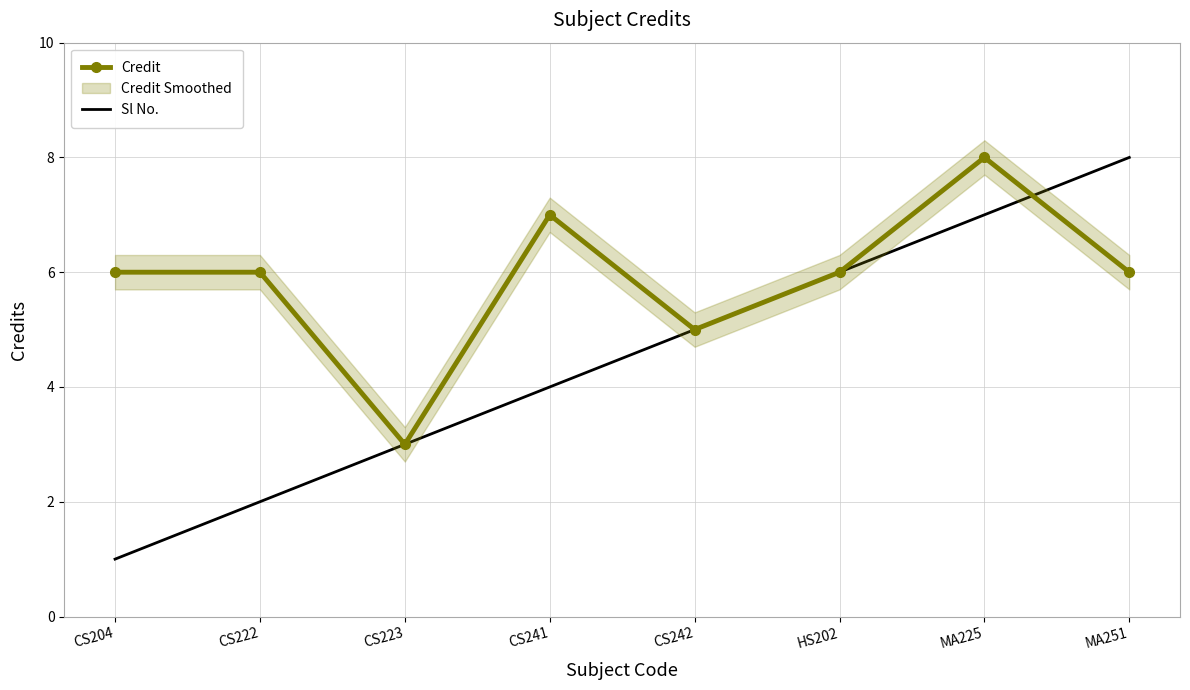

List the labels in order of Credit value, largest first.

MA225, CS241, CS204, CS222, HS202, MA251, CS242, CS223